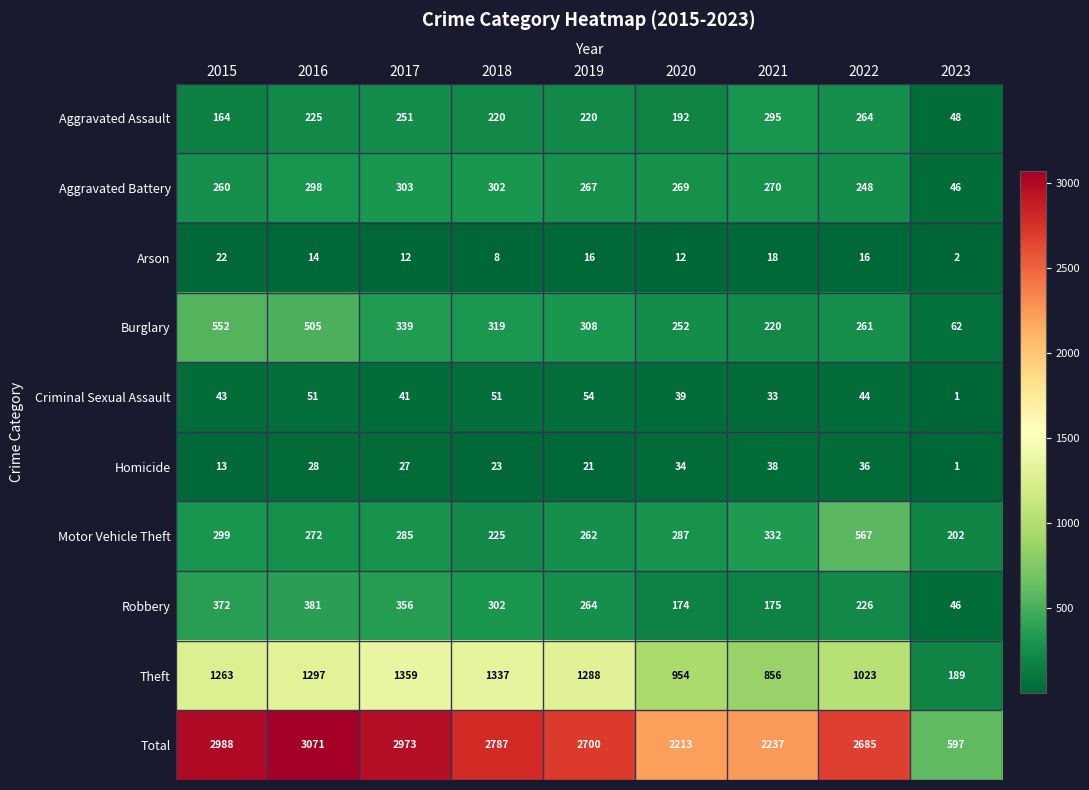

Which series changed the most between 2022 and 2023?

Total